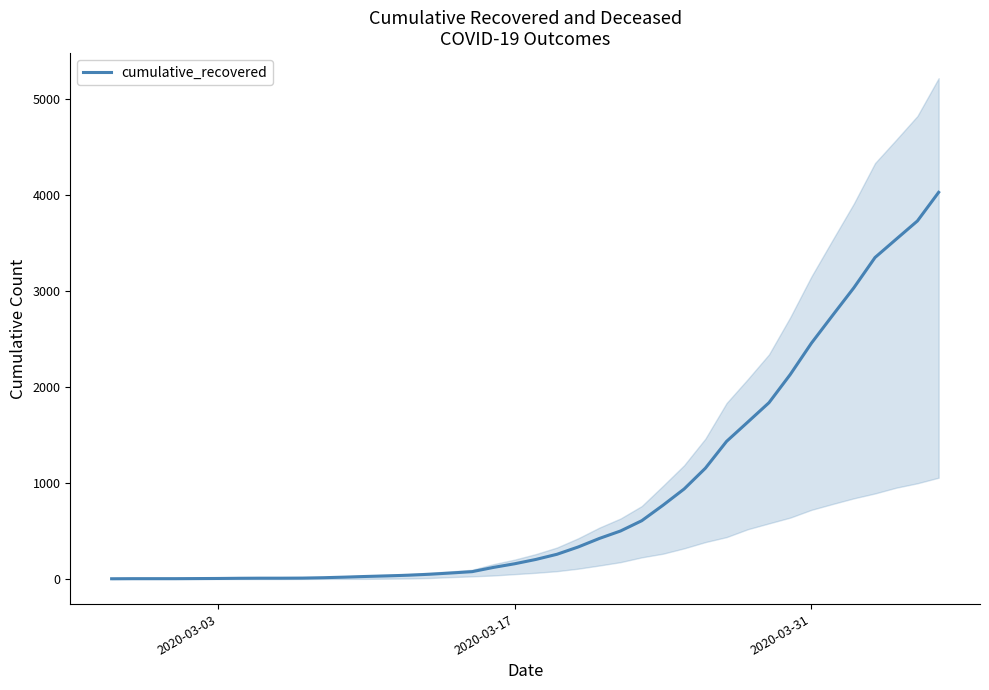

Reading left to right, transcribe all the data shown in this chart.

3	4	4	4	5	6	8	9	9	10	14	20	27	33	40	50	63	77	121	159	204	258	334	423	501	608	769	939	1155	1435	1636	1838	2131	2458	2748	3035	3351	3542	3732	4030